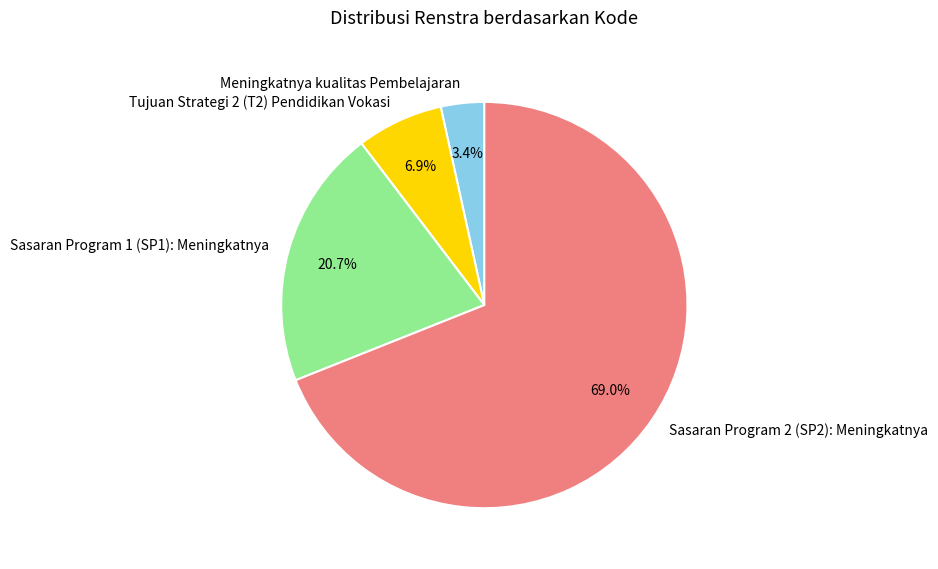

To the nearest percent, what is the difference between the largest and smallest slice percentages?

66%